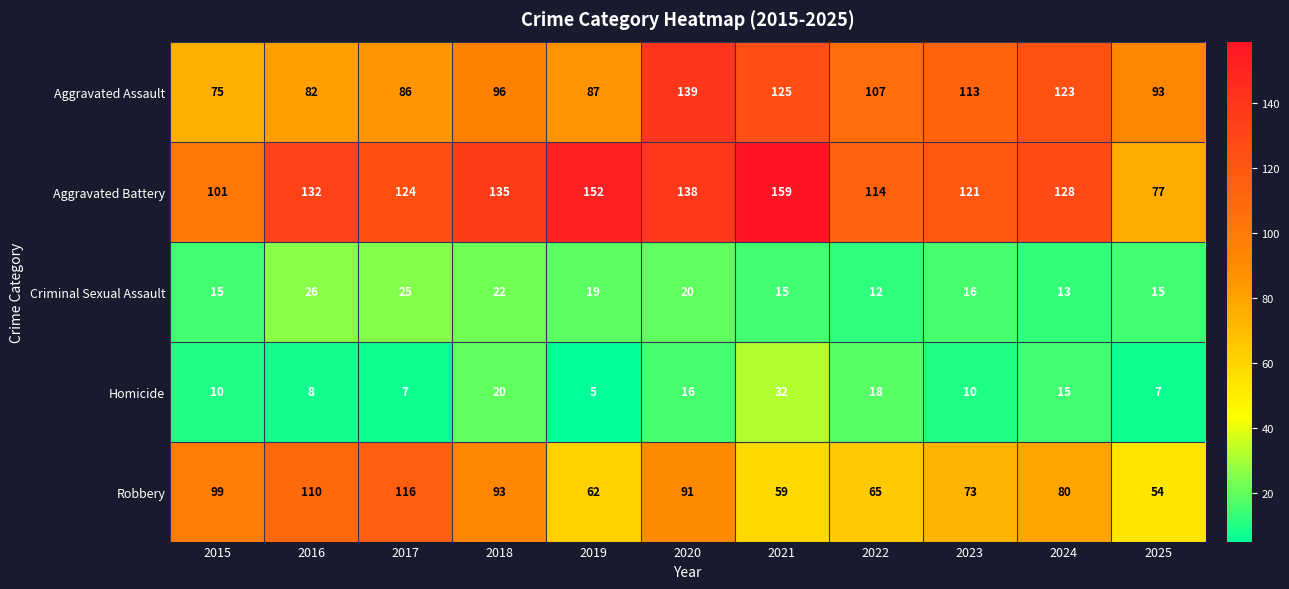

Where is Aggravated Battery nearest to the value 118?

2023